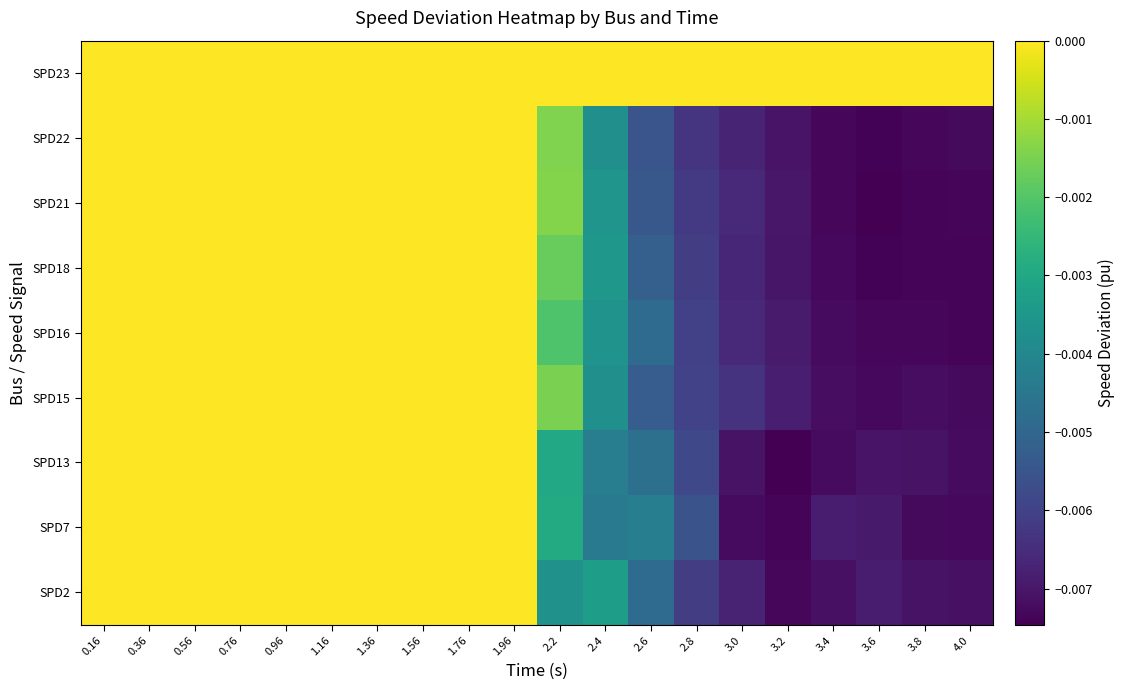

At 3.2, list the series in order from smallest to largest.

SPD13, SPD7, SPD2, SPD22, SPD18, SPD21, SPD16, SPD15, SPD23